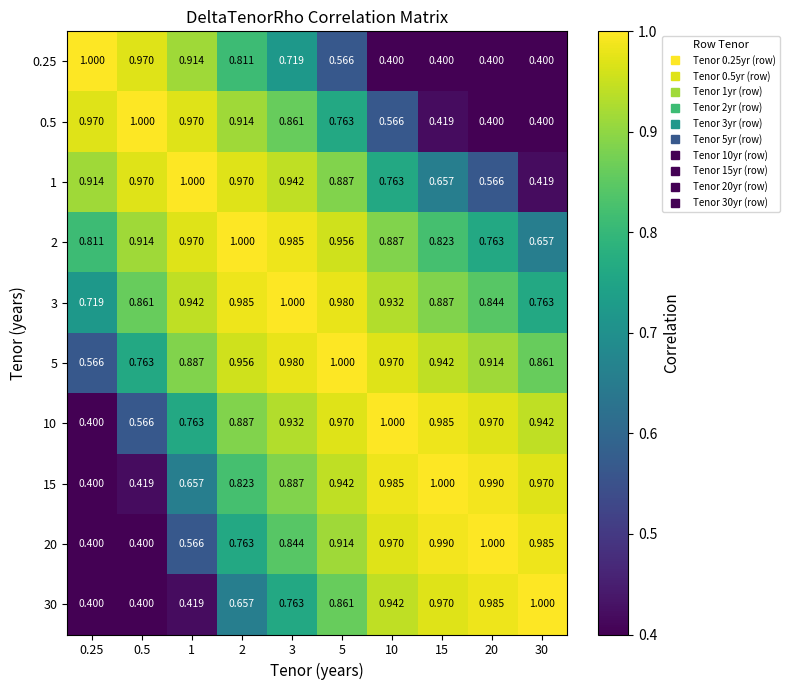

At 20, list the series in order from smallest to largest.

0.25, 0.5, 1, 2, 3, 5, 10, 30, 15, 20